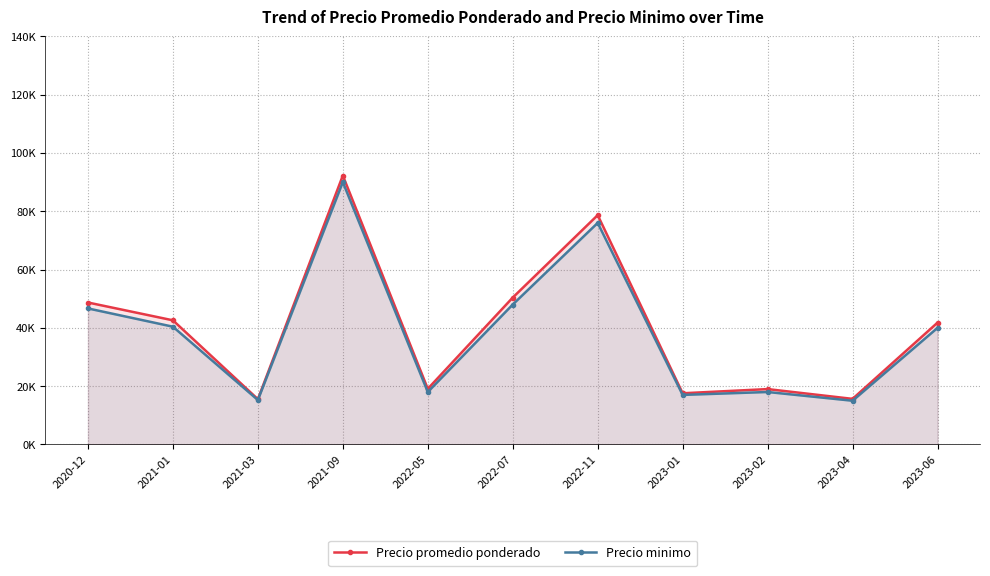

Read the Precio promedio ponderado value at 2022-05.

19087.3